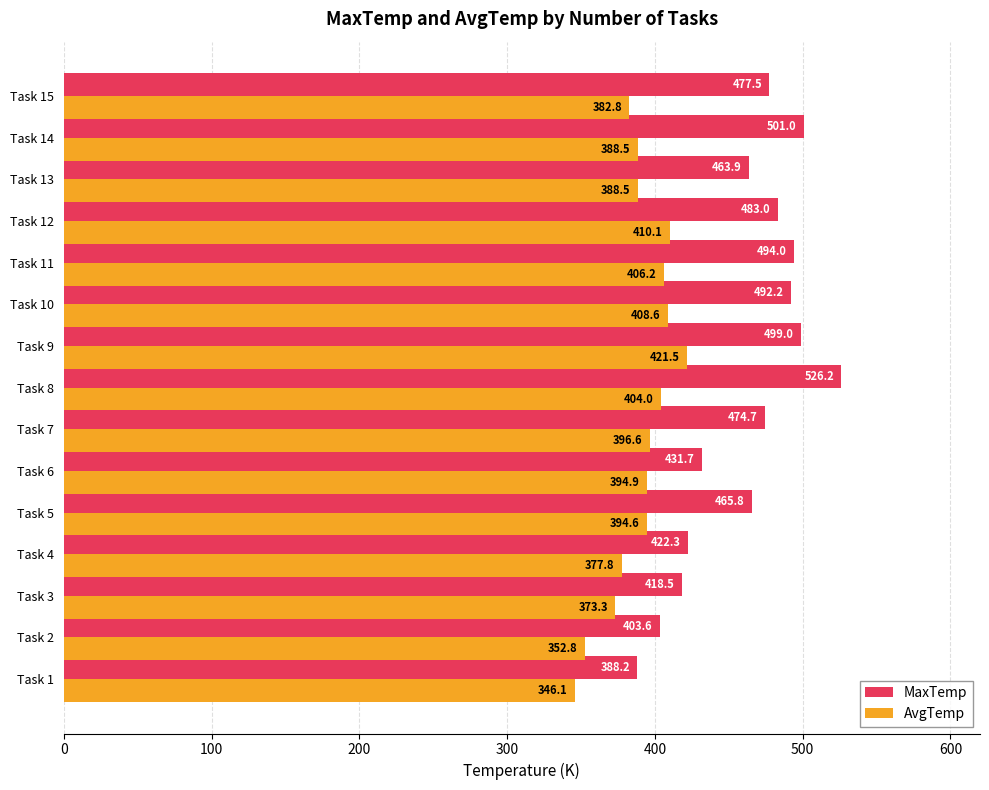

Where is MaxTemp nearest to the value 457?

Task 13